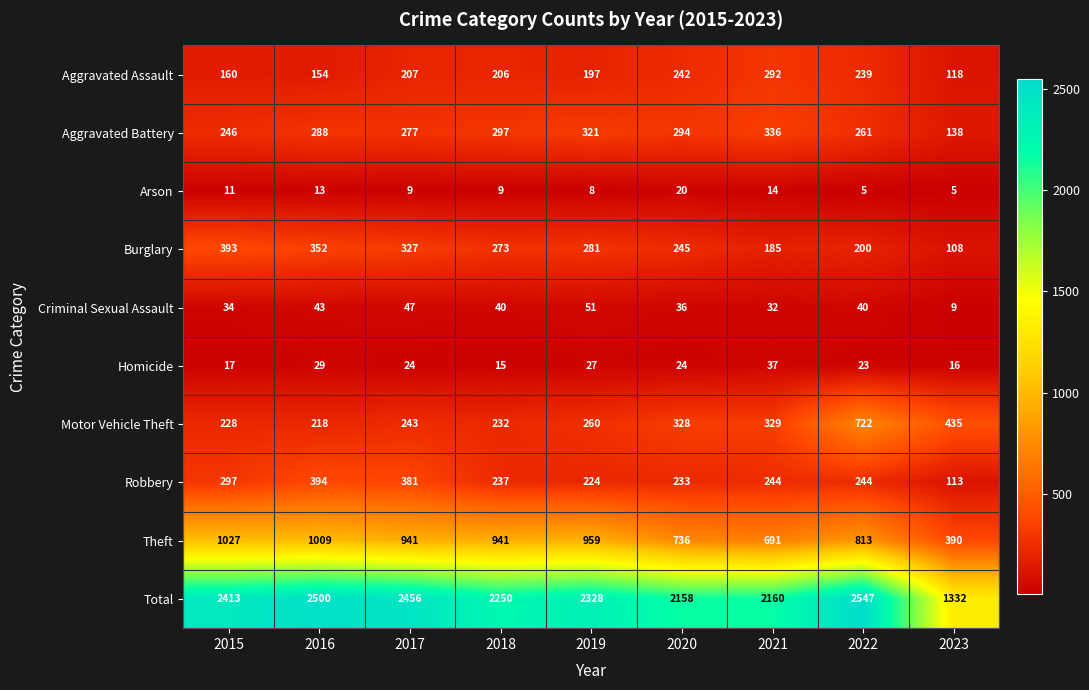

At which label is Total closest to 1939?

2020